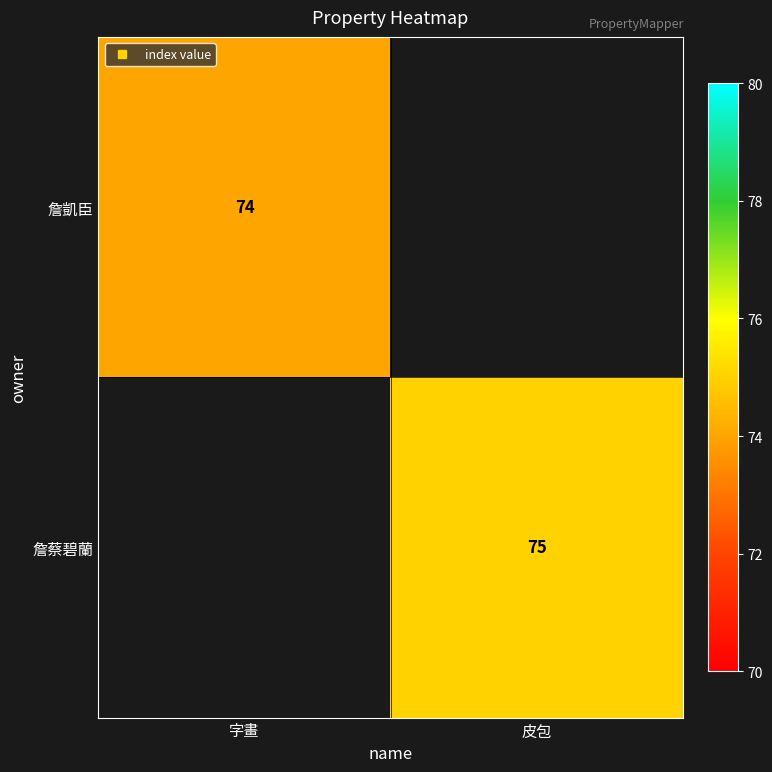

Which has a higher value, 字畫 or 皮包?

皮包